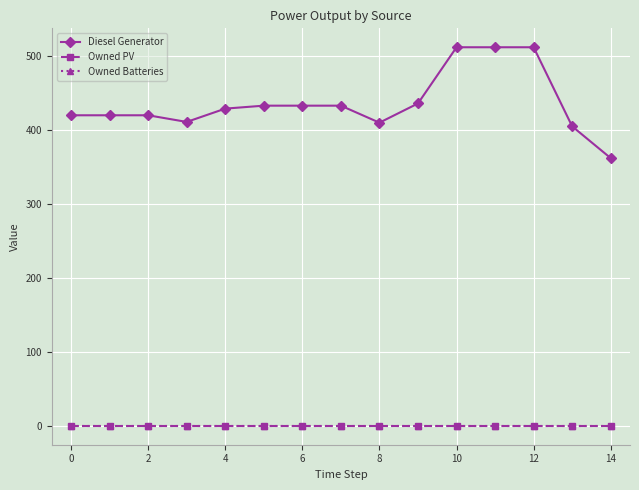

Does the chart have visible grid lines?

Yes